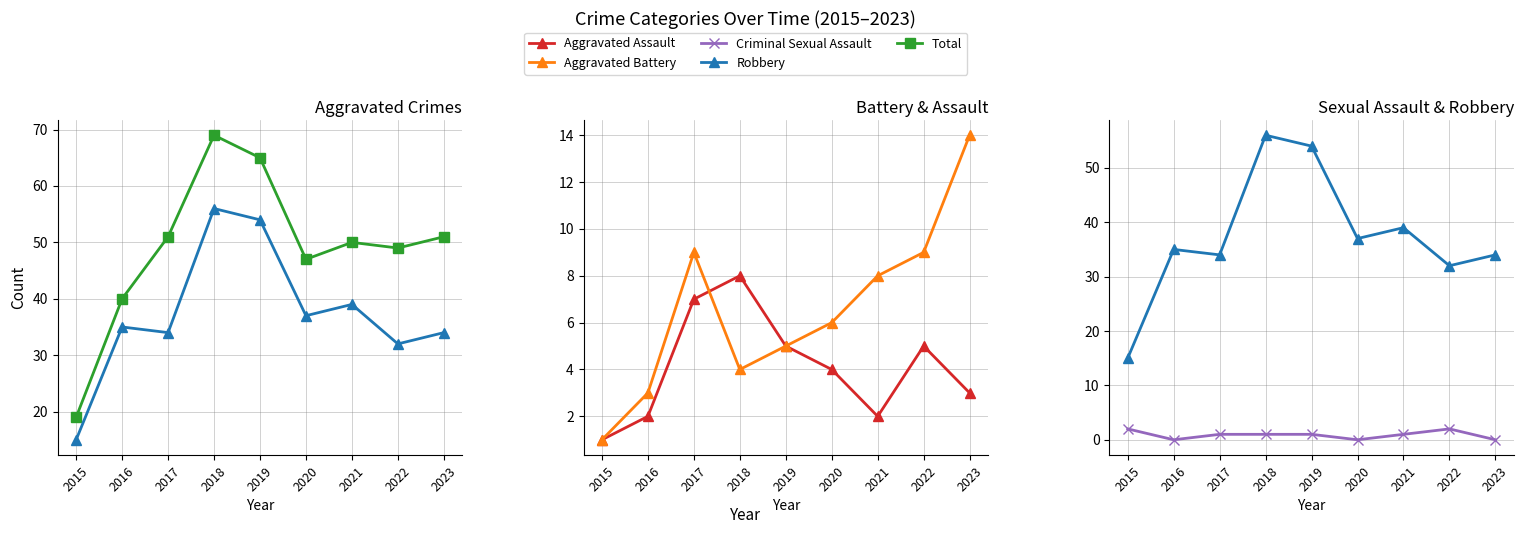

Which has a higher value, 2023 or 2020?

2023